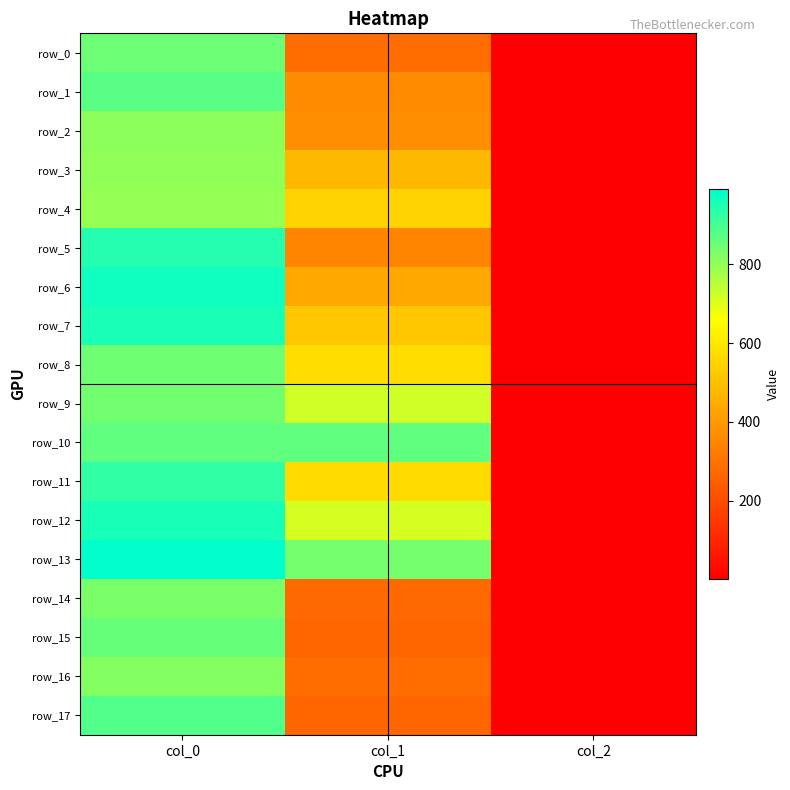

The value of row_17 at col_1 is 266.6. True or false?

True